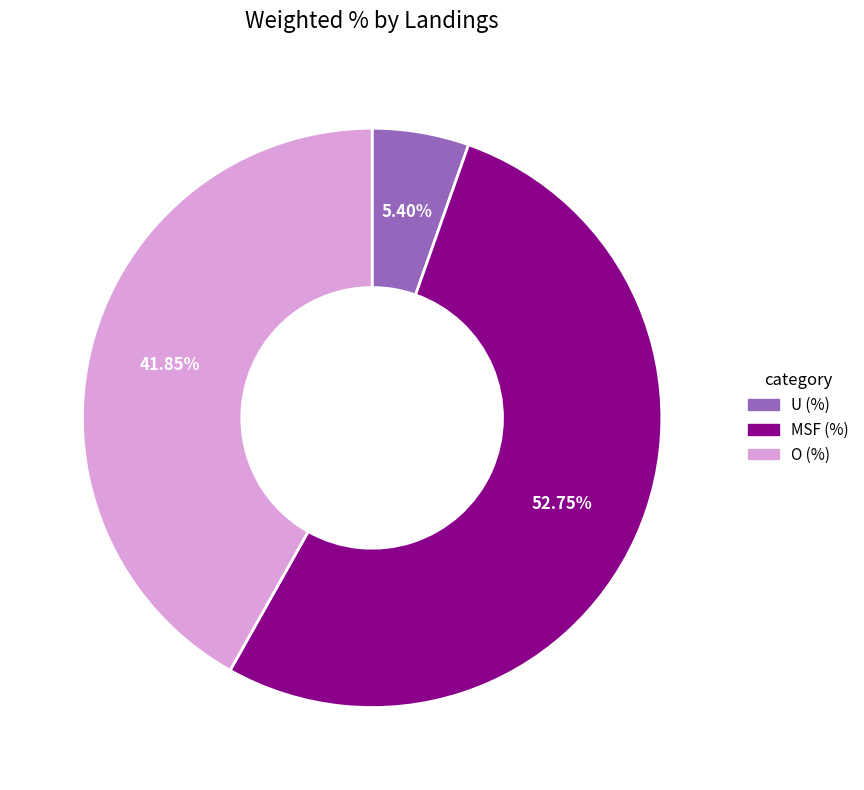

What is the smallest slice in the pie chart?

U (%)